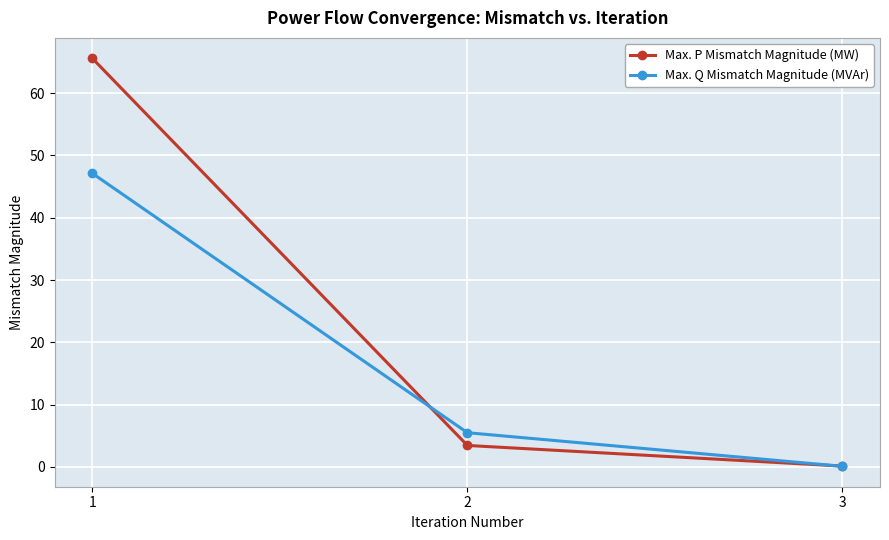

List the labels in order of Max. P Mismatch Magnitude (MW) value, largest first.

1, 2, 3